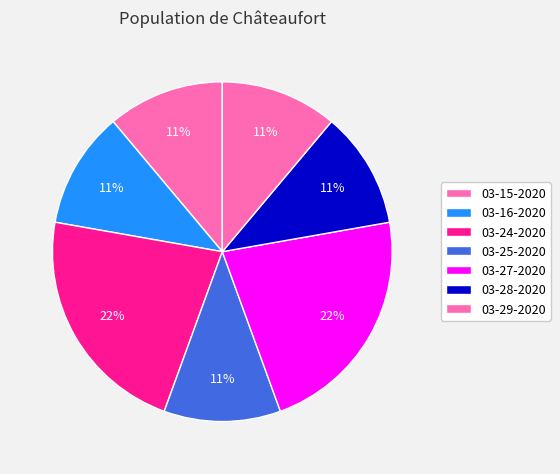

How many segments does this pie chart have?

7